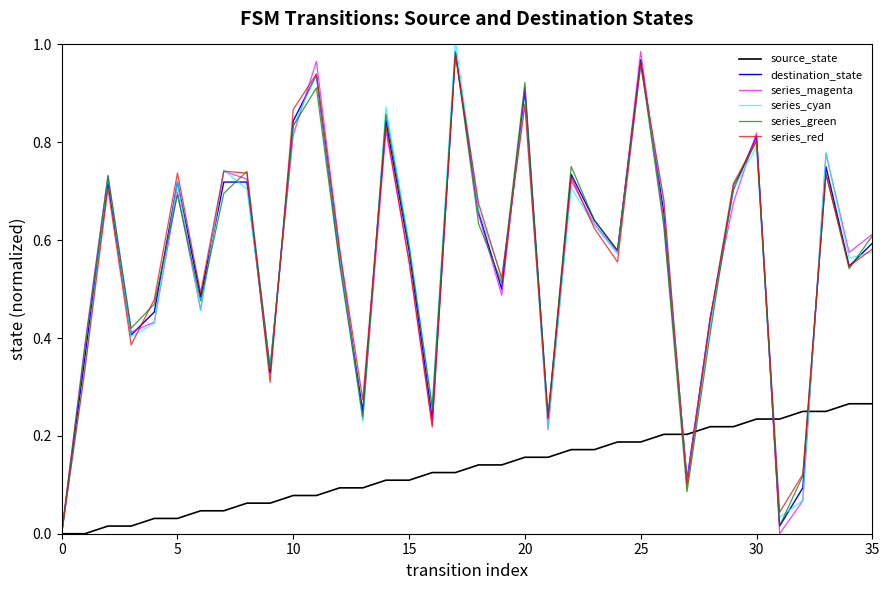

Does the chart have visible grid lines?

No